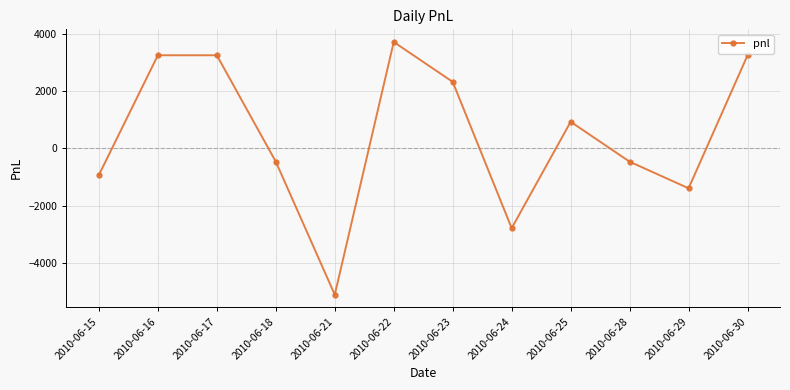

True or false: the data shows 3255 at 2010-06-17.

True